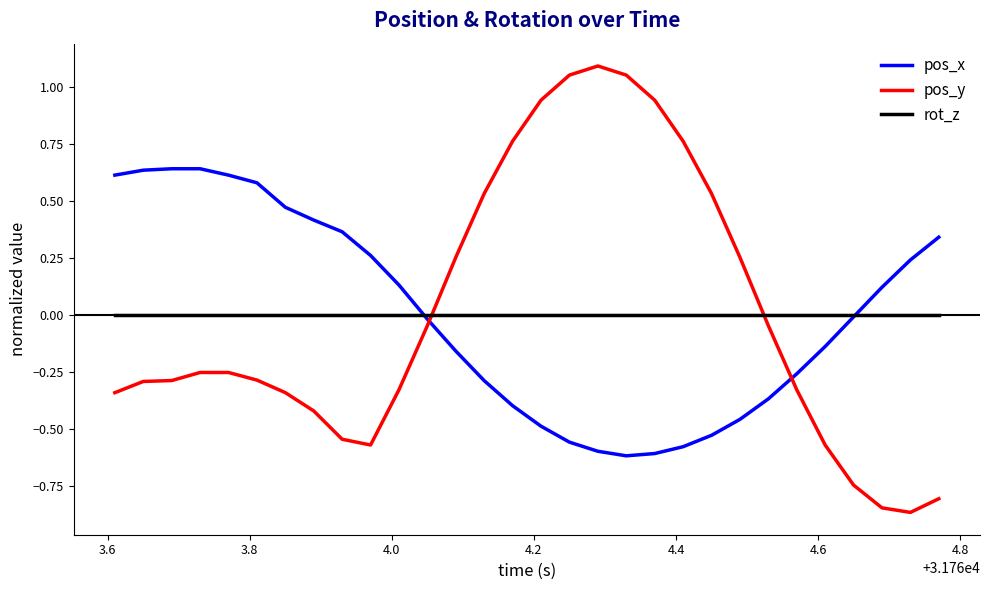

How many times do pos_y and pos_x cross each other?

2